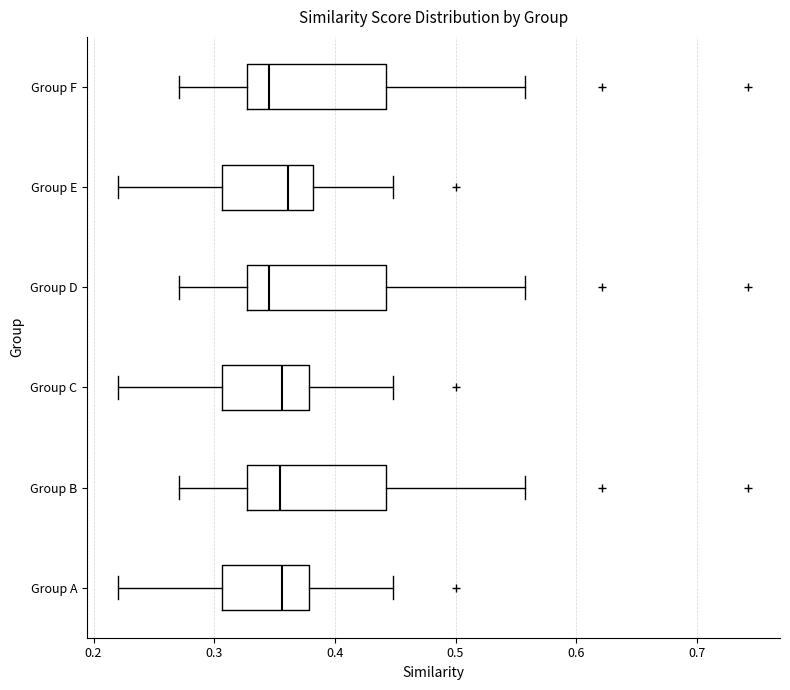

Where does the right whisker of the box for Group E end on the x-axis? The values are not printed on the chart, so give them approximately, as read against the axis.

0.45